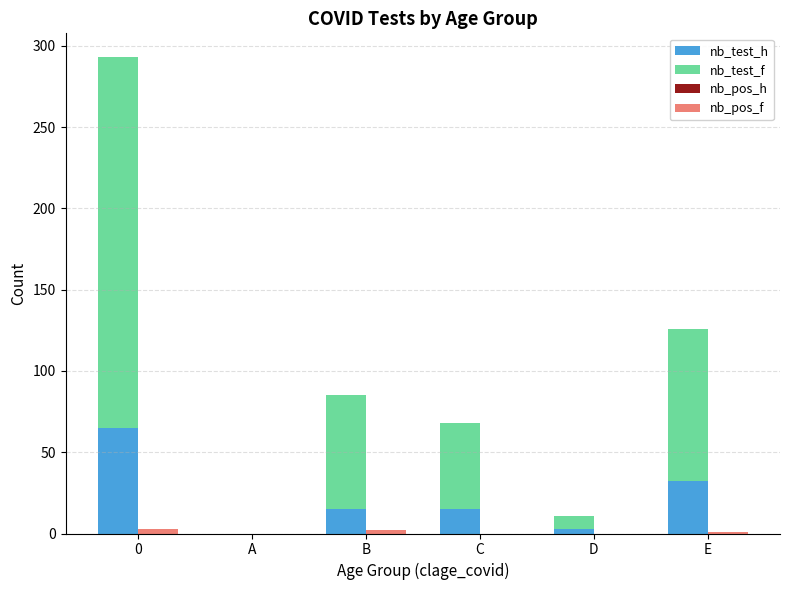

True or false: nb_pos_h has a value of 0 at B.

True